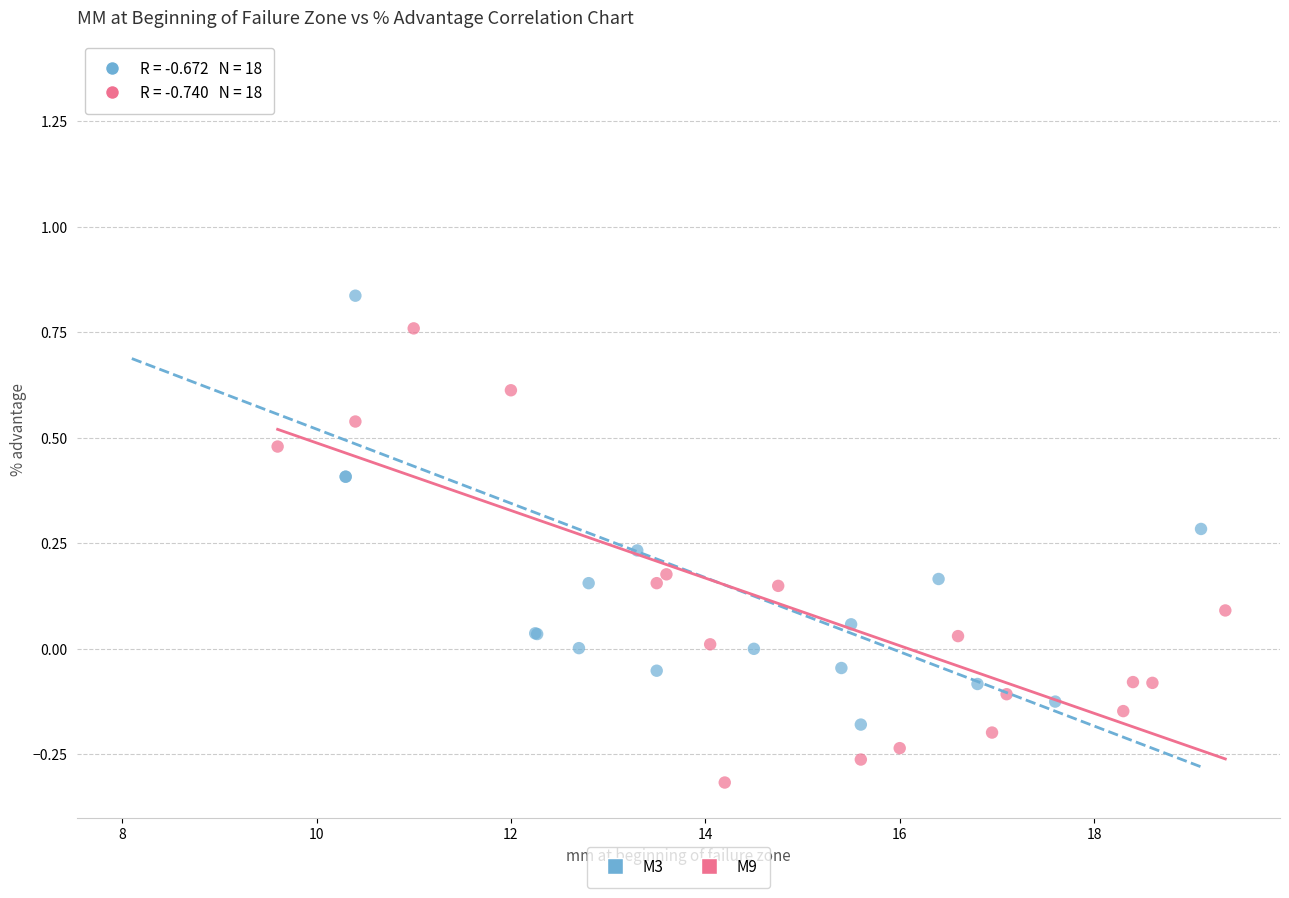

Which series reaches the minimum Y coordinate?

M9